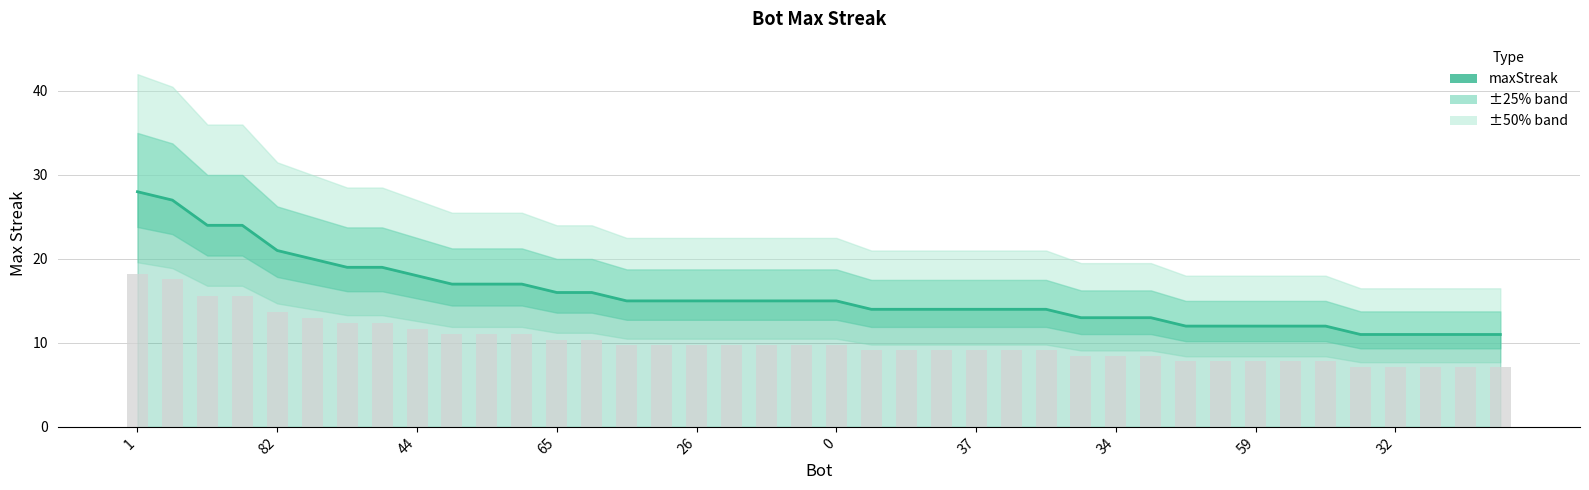

What is the label of the 16th bar from the right?

37